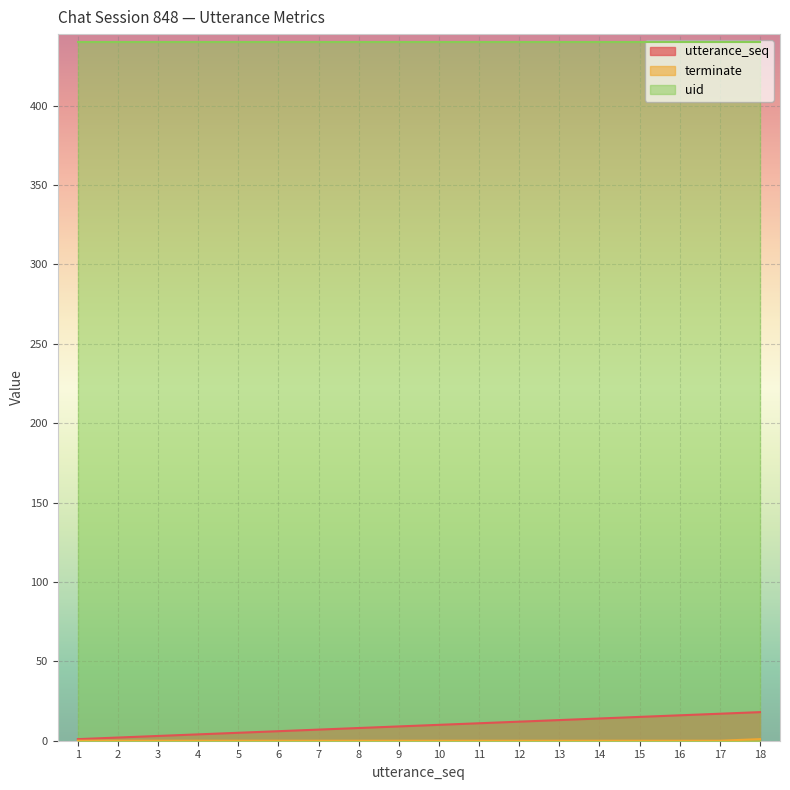

True or false: utterance_seq and terminate intersect in this chart.

False